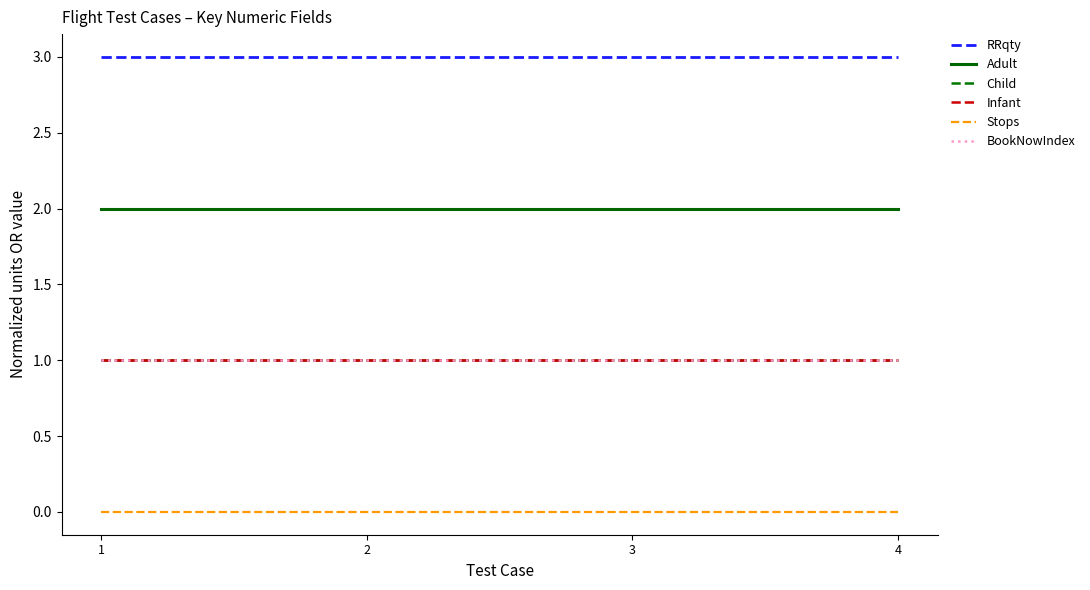

True or false: Infant has more than 1 interior local peaks.

False